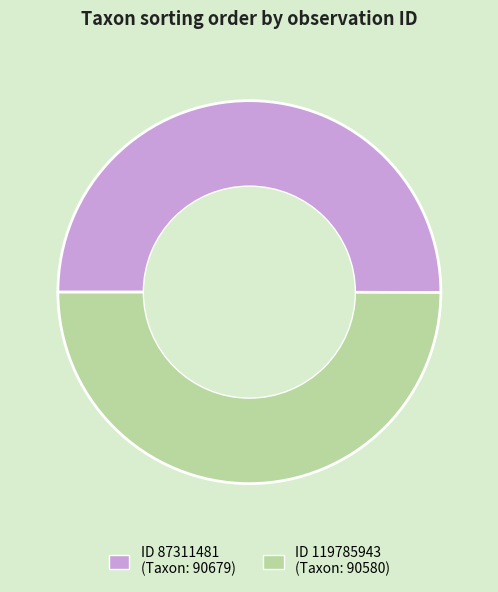

Which slice is the smallest?

119785943